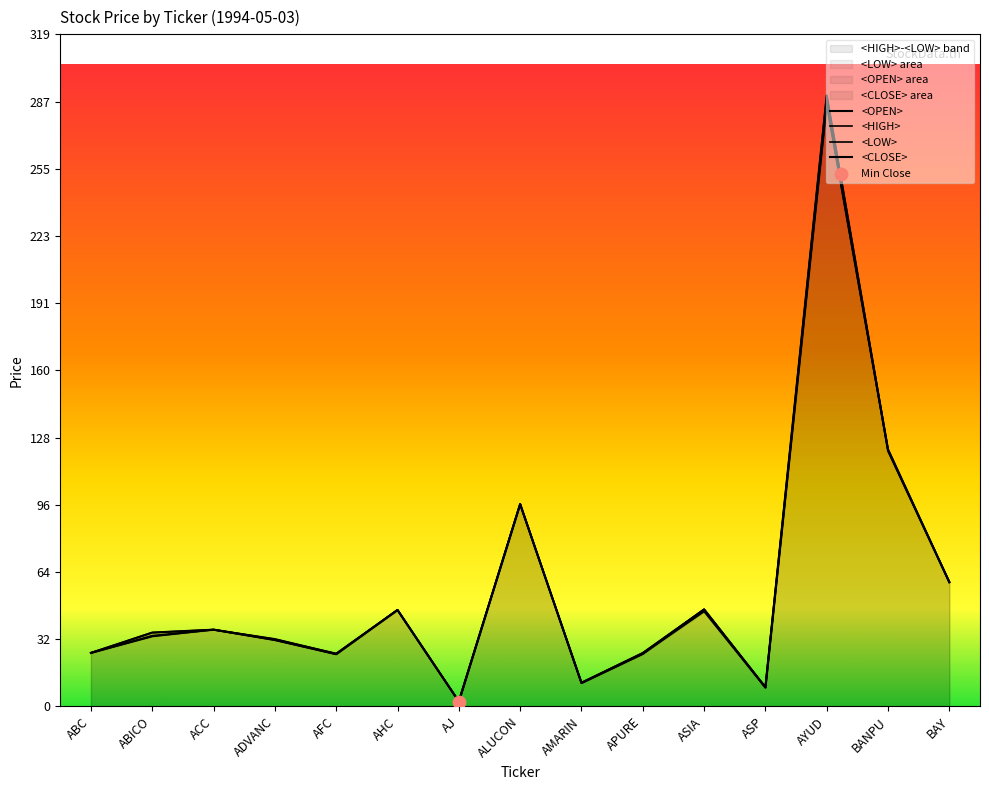

At which category is the sum across all series the highest?

AYUD